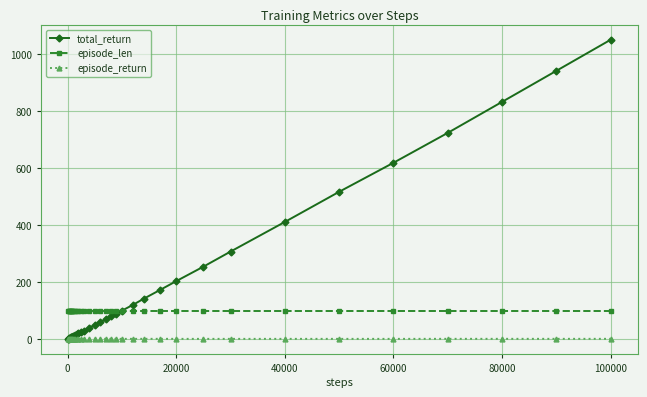

What is the value of the total_return point at the 18th from the left?

50.0